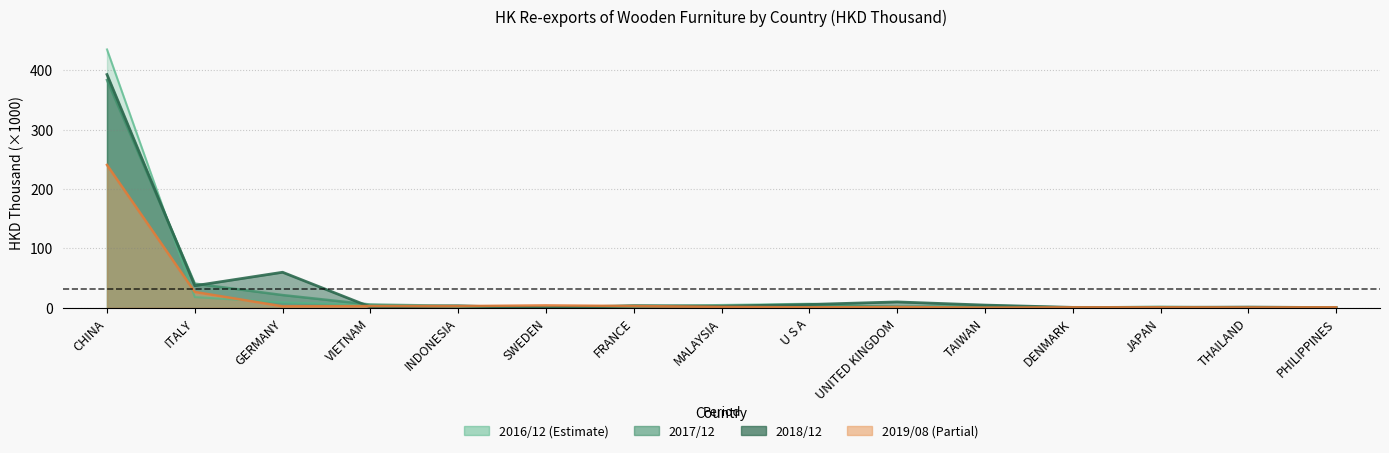

Reading left to right, transcribe all the data shown in this chart.

201612: 434.9	17.9	8.9	4.9	1.7	0.3	1.8	4.7	6.7	0.8	4.0	0.5	1.7	0.2	0.3
201712: 383.4	40.5	21.3	5.3	3.2	0.0	3.8	3.0	3.1	2.0	1.2	0.5	1.2	0.5	0.8
201812: 392.7	37.1	59.7	1.3	3.0	0.0	2.8	2.6	5.5	9.8	4.4	0.6	0.5	1.1	0.2
201908: 240.5	26.5	2.4	2.8	2.7	3.9	2.9	1.4	0.7	1.1	0.2	0.6	0.6	0.5	0.7